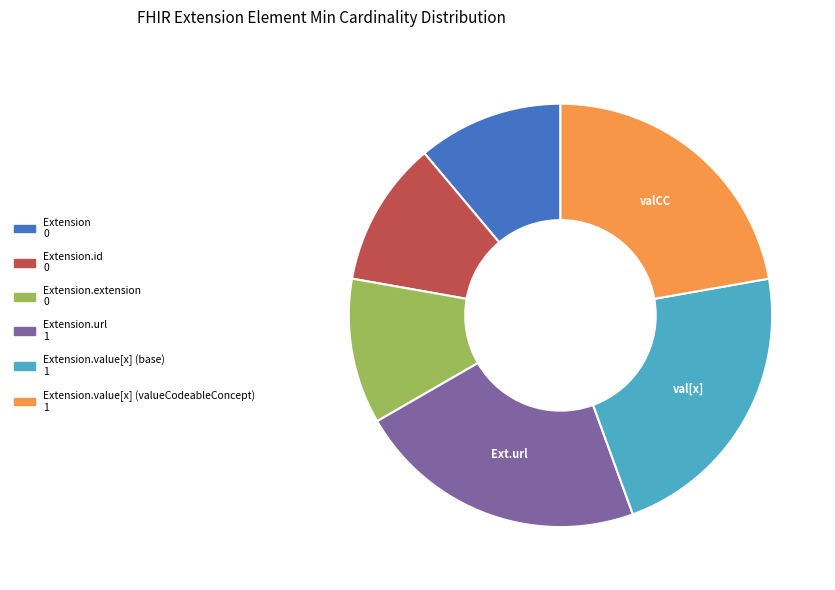

Is there a majority slice in this chart?

No